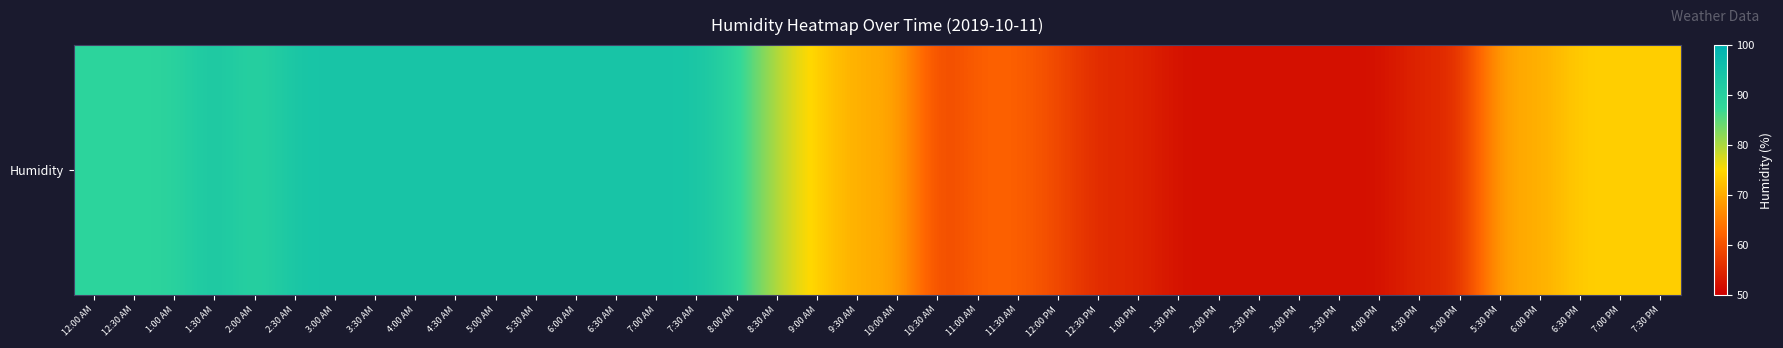

Which category has the lowest value across all series?

1:30 PM